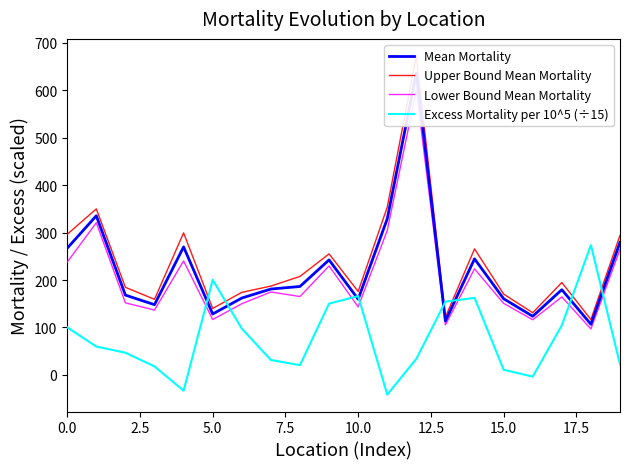

What is the lowest value of the Excess Mortality per 10^5 (÷15) series?

-41.5